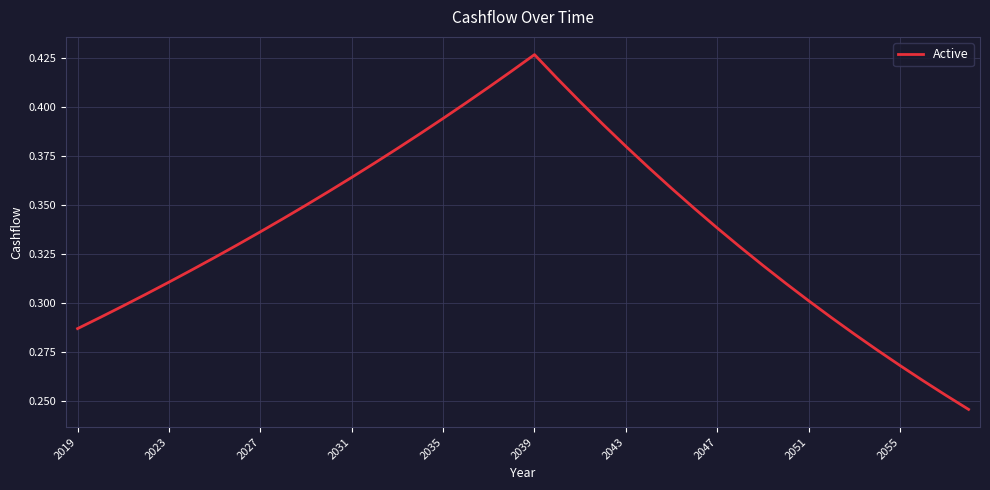

How many lines are shown in the chart?

1